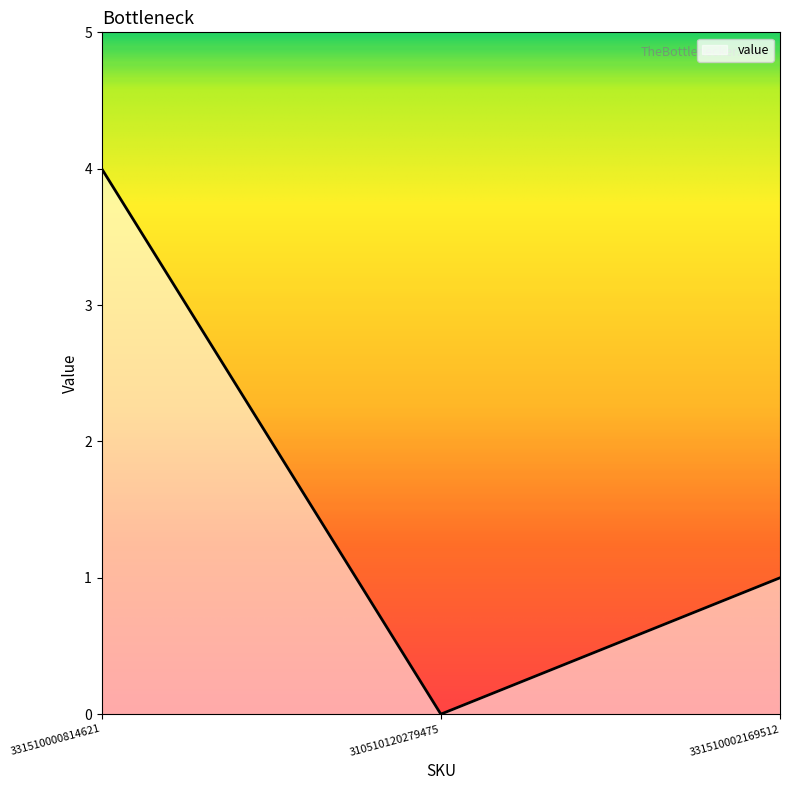

Between 310510120279475 and 331510002169512, which is larger?

331510002169512